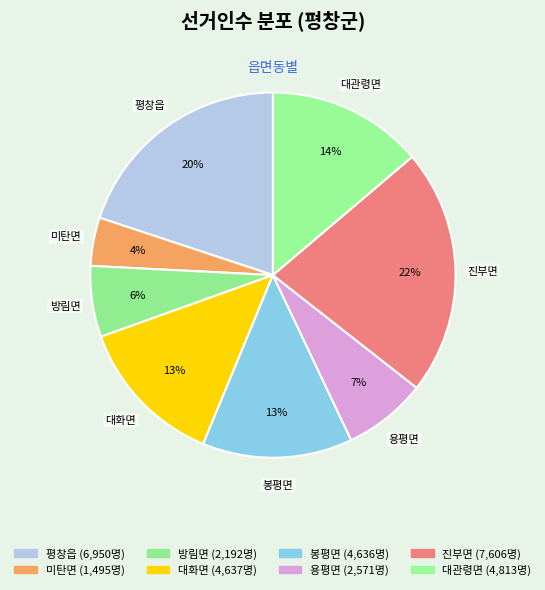

What percentage is the 방림면 slice, to the nearest percent?

6%